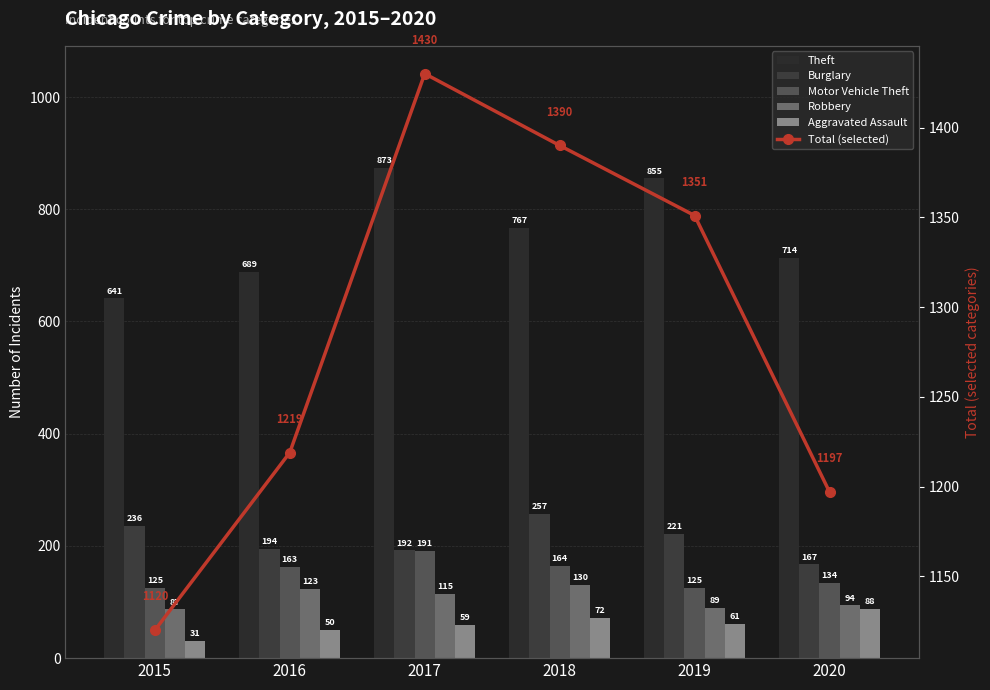

Which category has the lowest value in the Total (selected) series?

2015